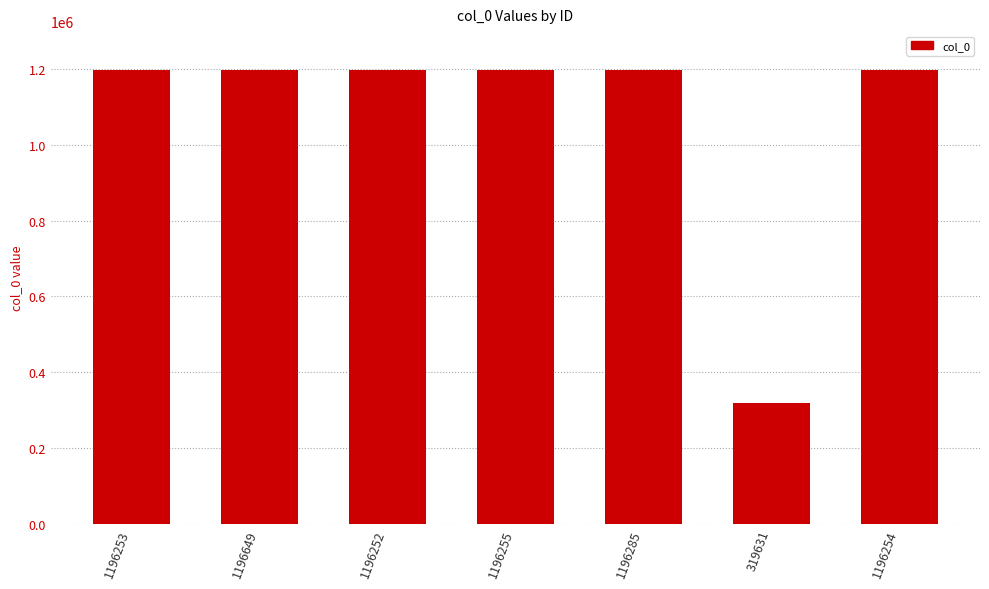

Where does the data first go above 1196254?

1196649